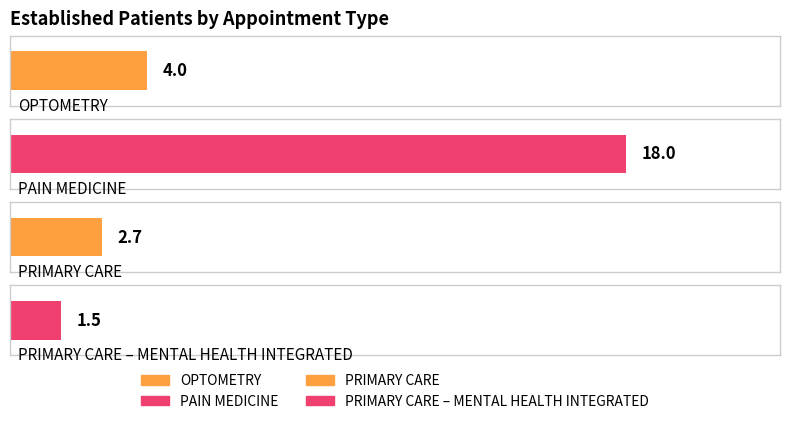

What is the greatest value displayed?

18.0